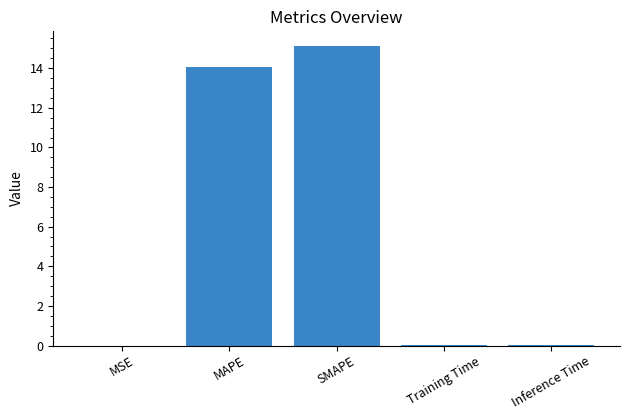

The chart shows a value of 22.9 at MAPE. True or false?

False